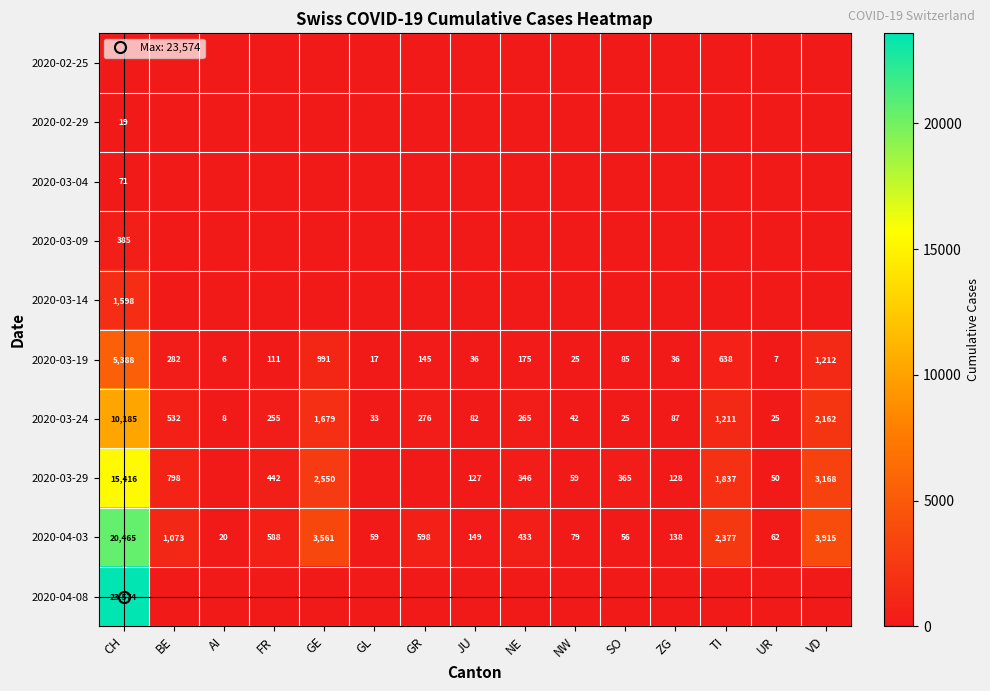

Rank the series by their maximum value, from lowest to highest.

2020-02-25, 2020-02-29, 2020-03-04, 2020-03-09, 2020-03-14, 2020-03-19, 2020-03-24, 2020-03-29, 2020-04-03, 2020-04-08